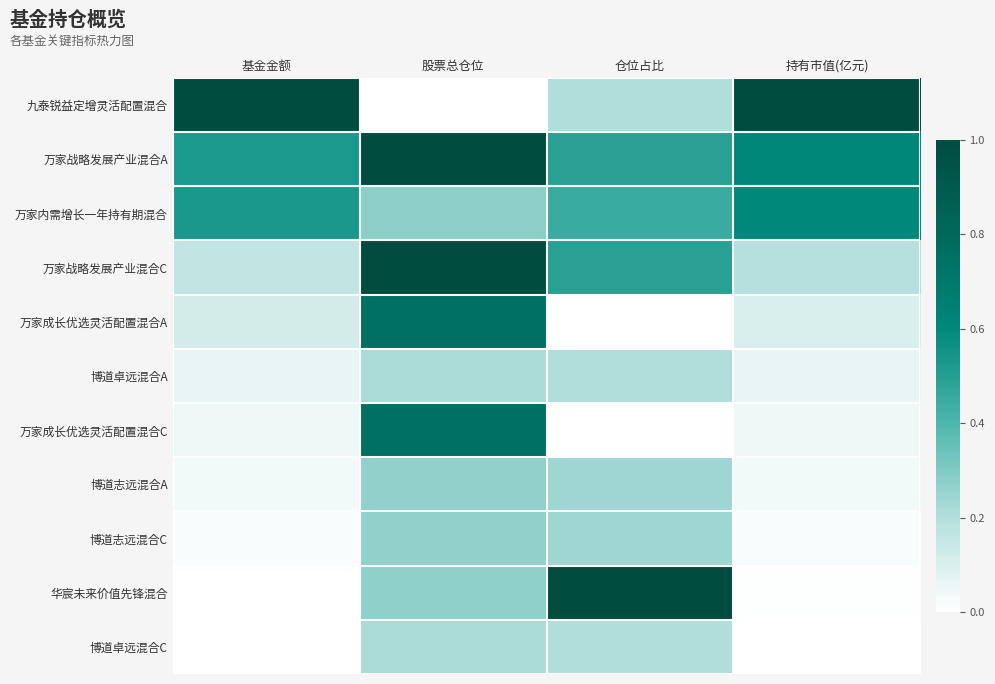

List the series in order of their peak value, highest first.

九泰锐益定增灵活配置混合, 万家战略发展产业混合A, 万家战略发展产业混合C, 华宸未来价值先锋混合, 万家成长优选灵活配置混合A, 万家成长优选灵活配置混合C, 万家内需增长一年持有期混合, 博道志远混合A, 博道志远混合C, 博道卓远混合A, 博道卓远混合C